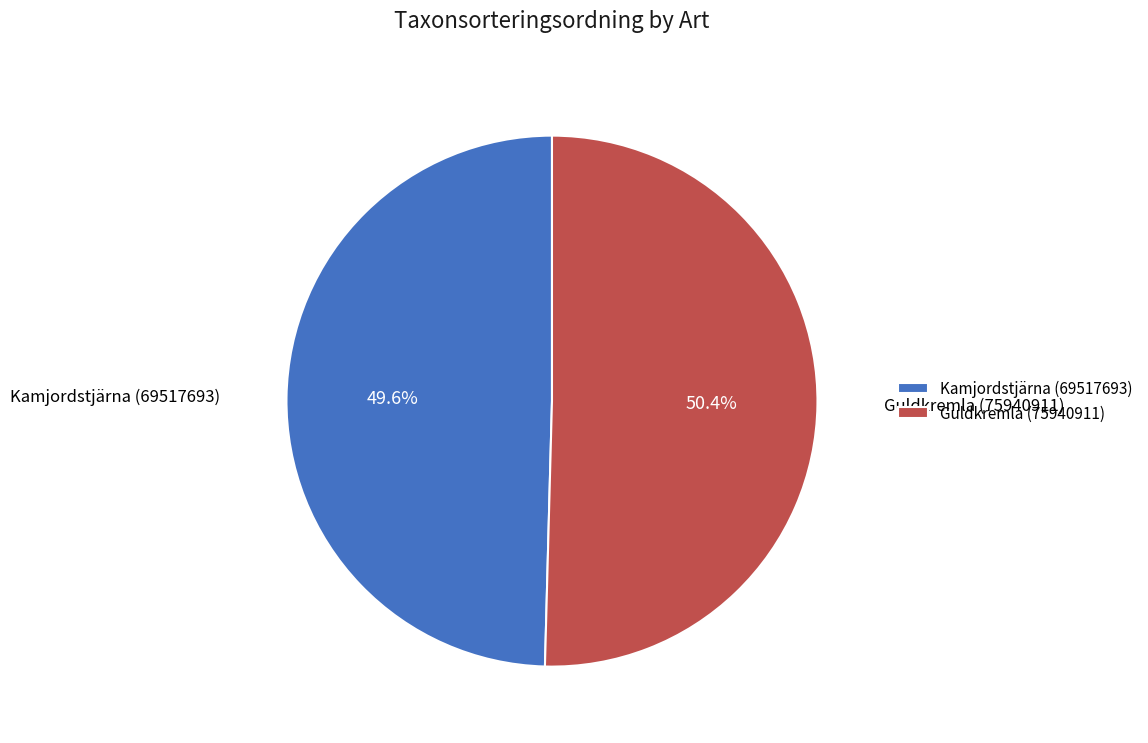

What portion of the pie excludes Guldkremla (75940911)?

49.6%